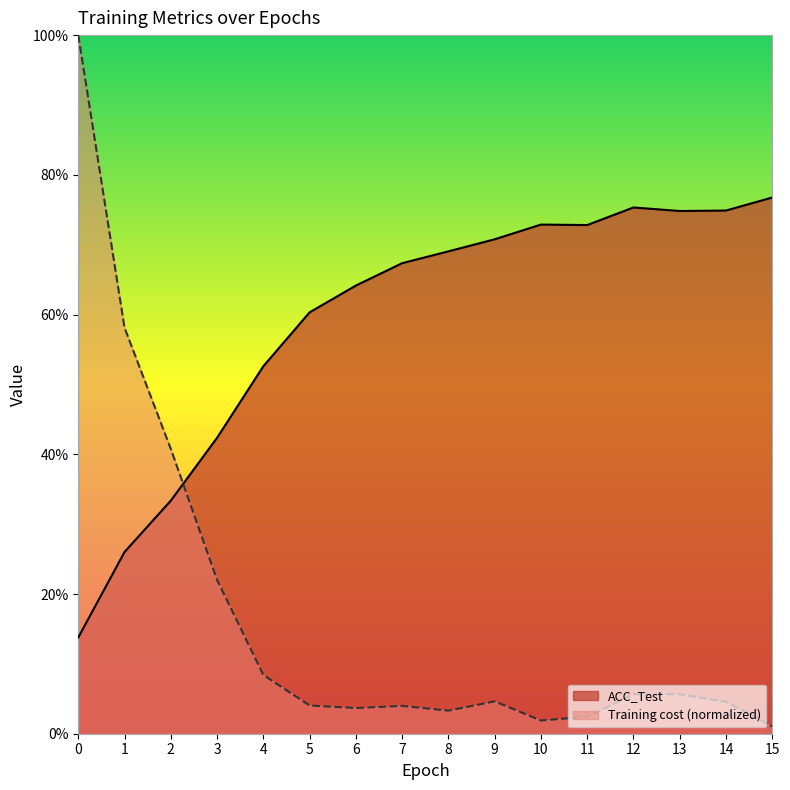

Where do Training cost and ACC_Test first cross each other?

2 and 3